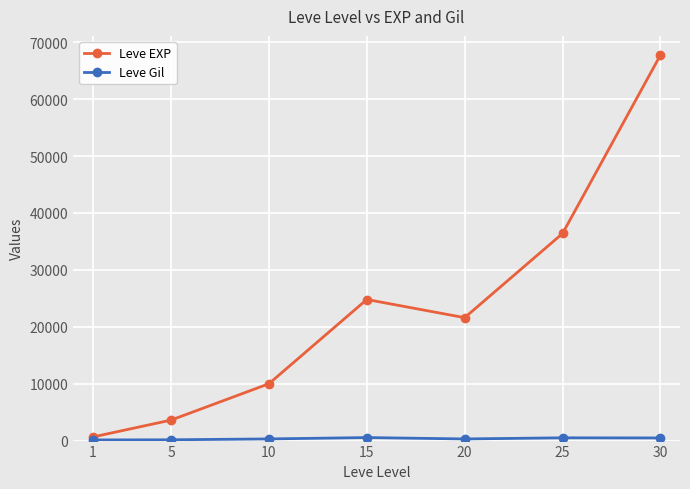

What is the sum of the Leve EXP values at 25 and 1?

37020